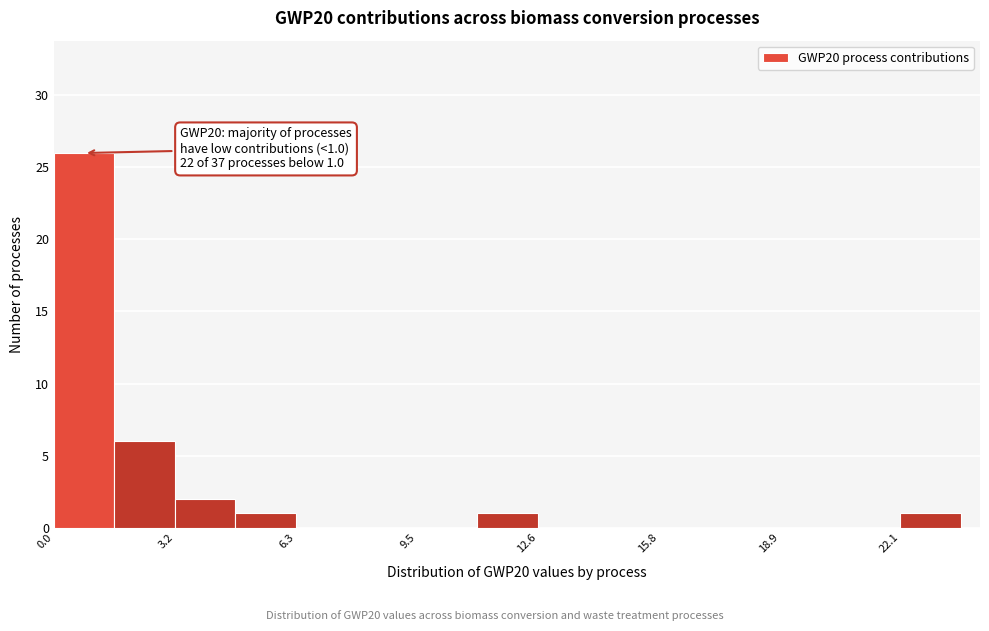

Read against the x-axis, roughly where is the centre of the tallest bar?

1.0